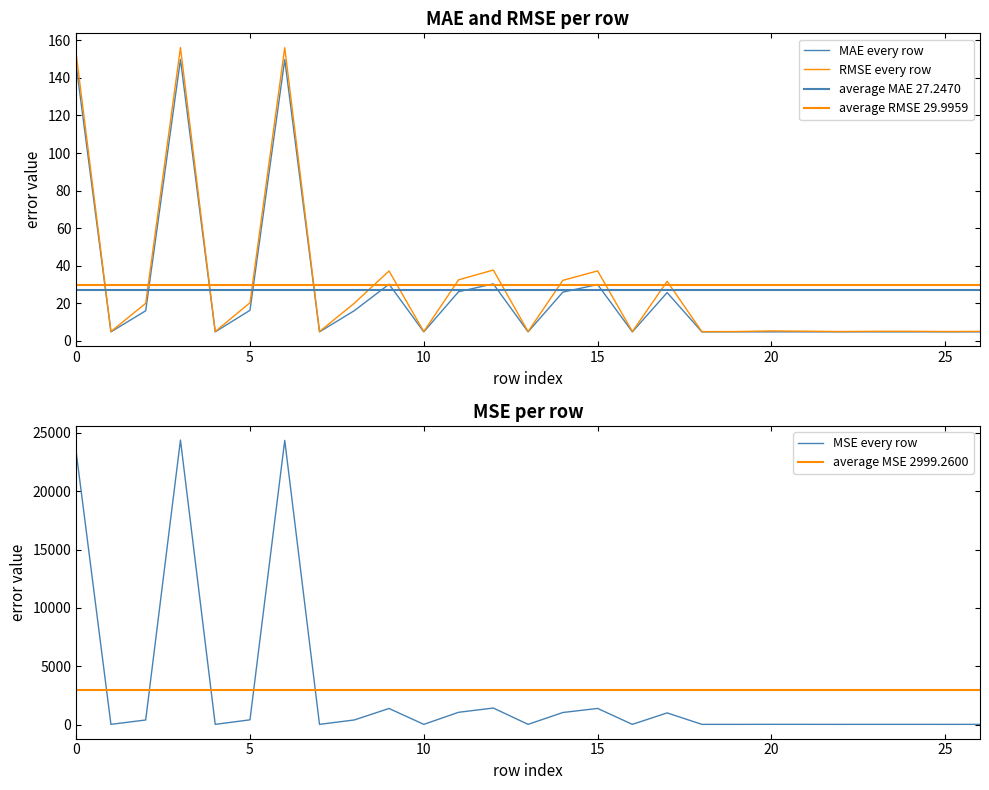

What is the value of the MSE point at the 15th from the left?

1040.3